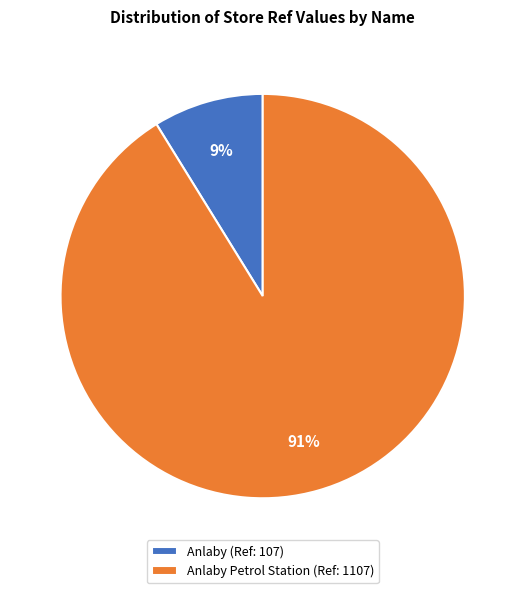

Is the sum of Anlaby (Ref: 107) and Anlaby Petrol Station (Ref: 1107) greater than half?

Yes